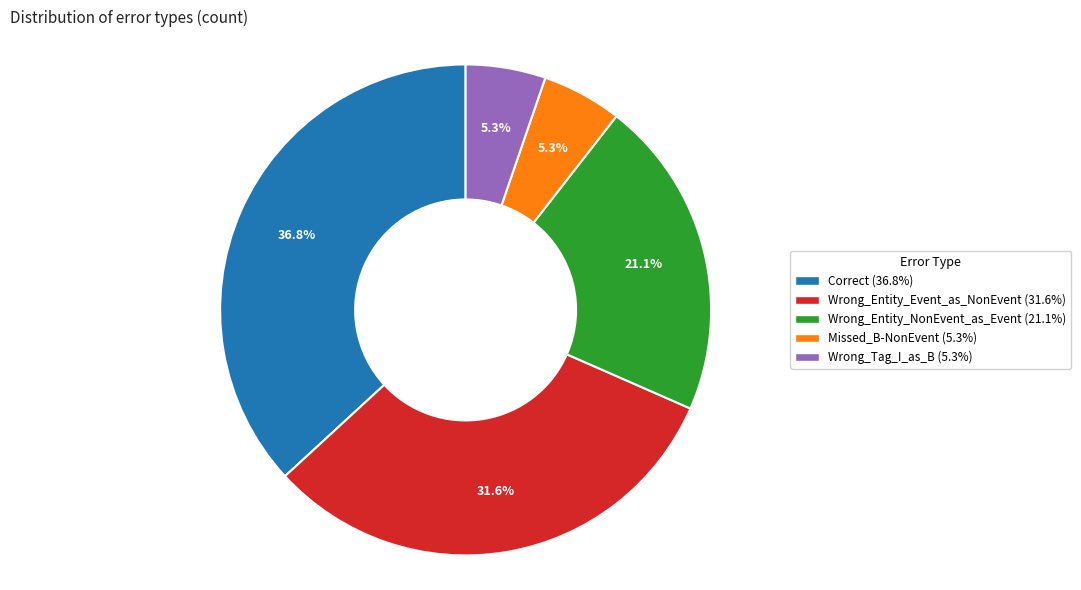

Count the number of slices in the pie.

5